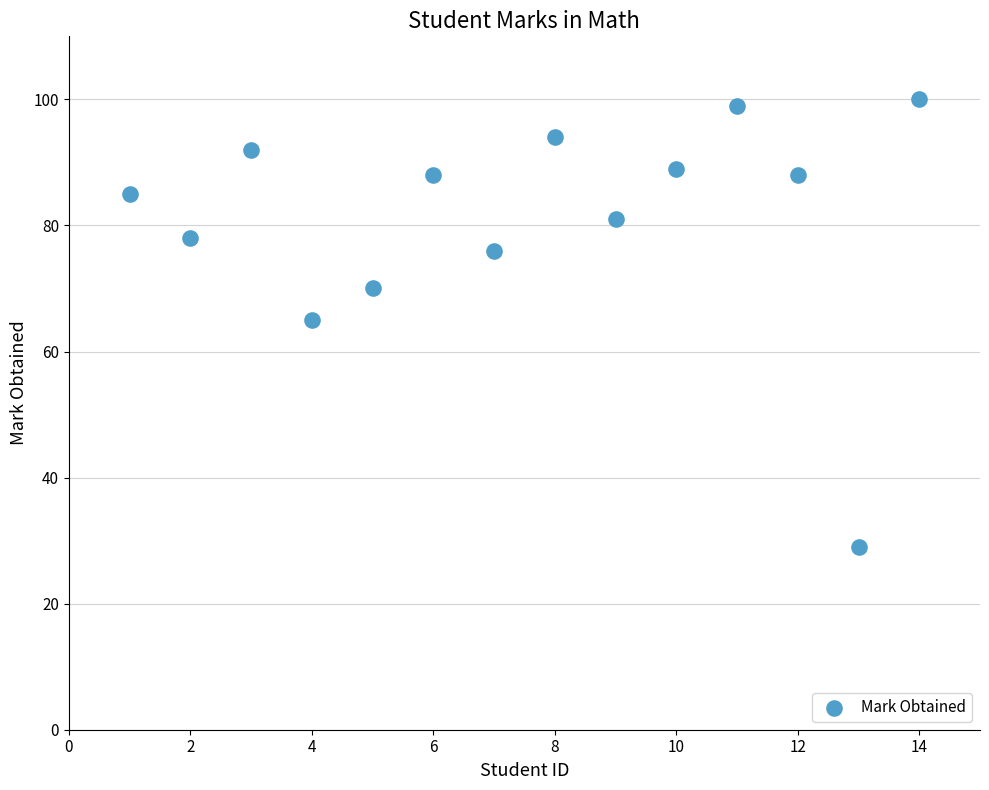

What is the range of Y values (max minus min)?

71